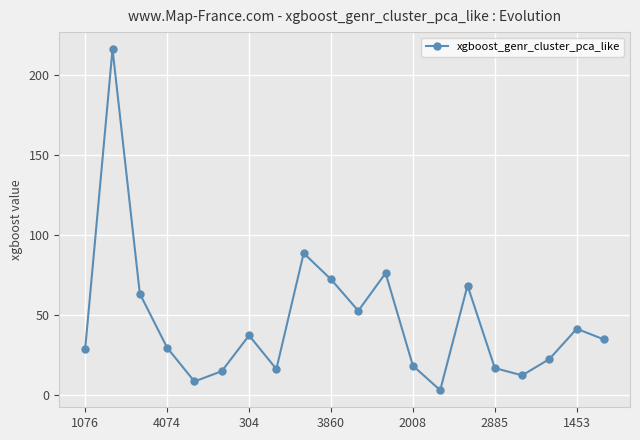

What is the value of the 17th point from the left?

12.5